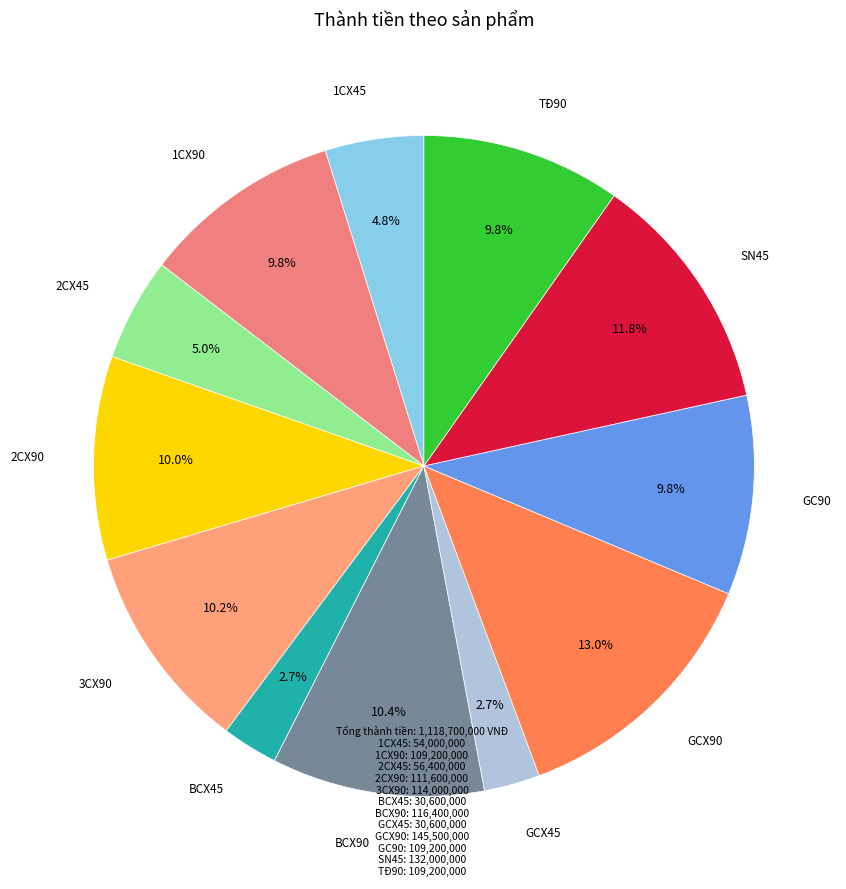

How many segments does this pie chart have?

12